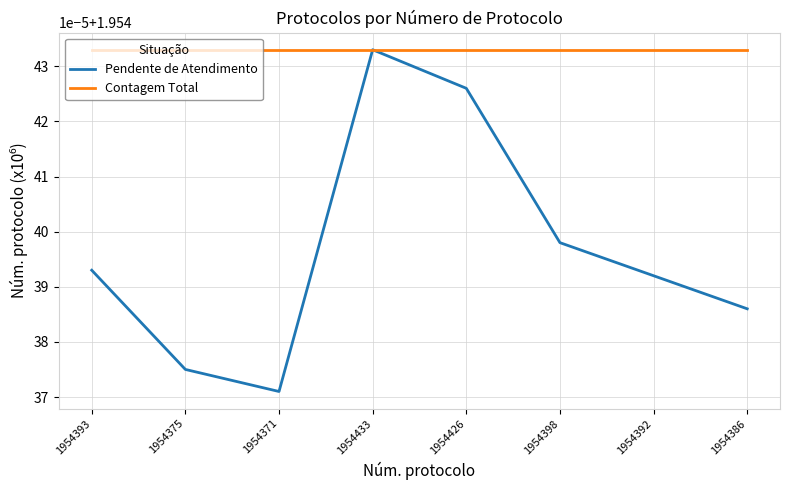

True or false: Contagem Total has more than 0 points higher than both neighbors.

False